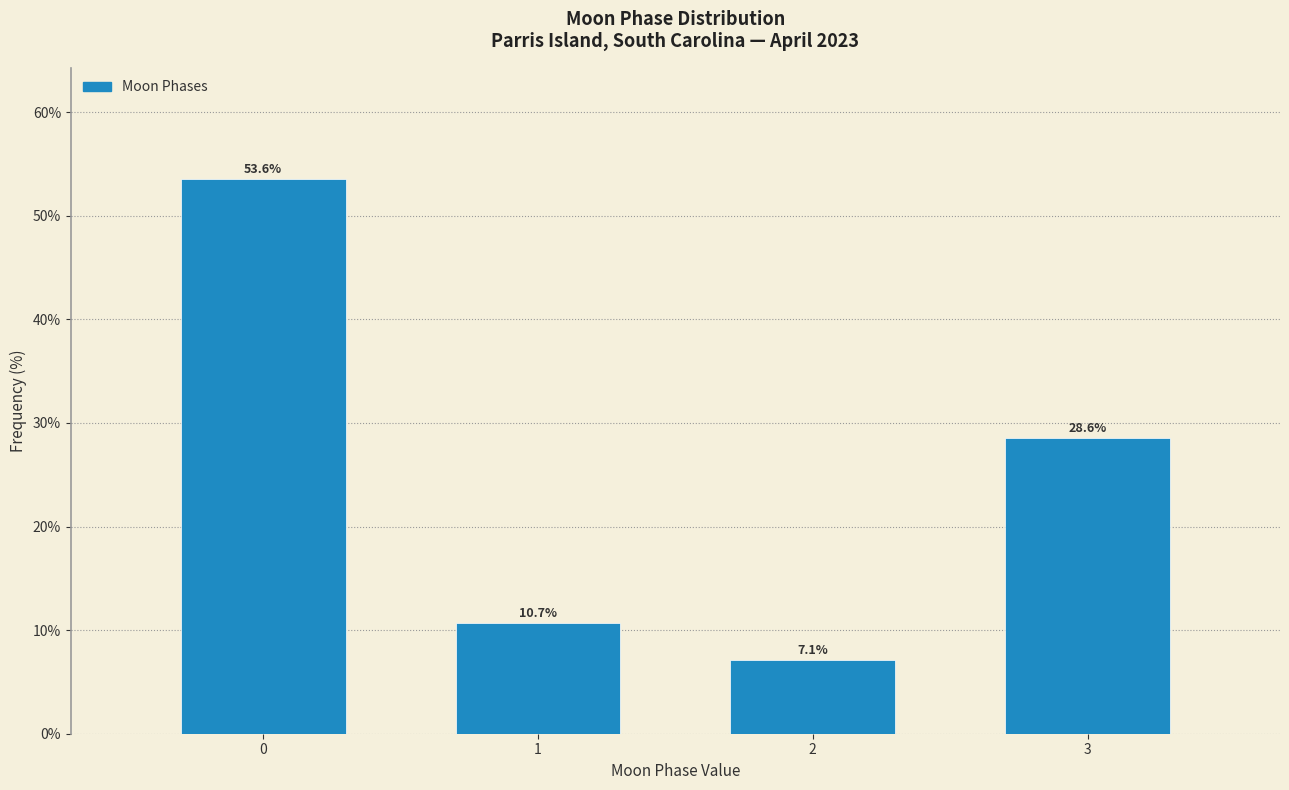

Reading right to left, list all the values displayed in this chart.

3=28.6	2=7.1	1=10.7	0=53.6